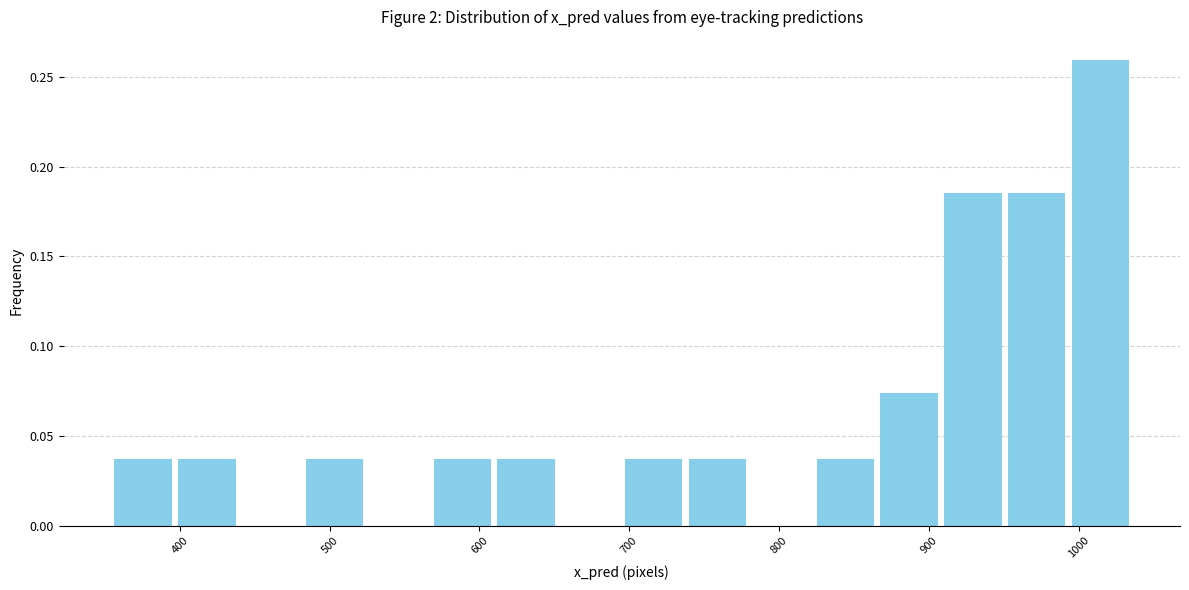

Reading left to right, list every bar in this chart as the range it spans on the x-axis followed by its height. Neither the bar edges nor the heights are printed on the chart, so give them approximately, as read against the axes.

350 to 400: 0.035
400 to 440: 0.035
440 to 480: 0
480 to 520: 0.035
520 to 570: 0
570 to 610: 0.035
610 to 650: 0.035
650 to 700: 0
700 to 740: 0.035
740 to 780: 0.035
780 to 820: 0
820 to 870: 0.035
870 to 910: 0.075
910 to 950: 0.185
950 to 990: 0.185
990 to 1040: 0.260